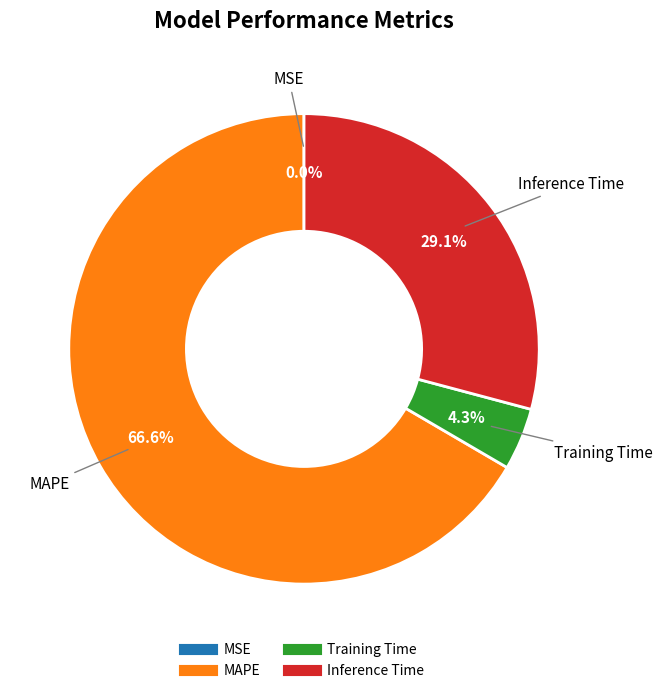

Which slice is the largest?

MAPE